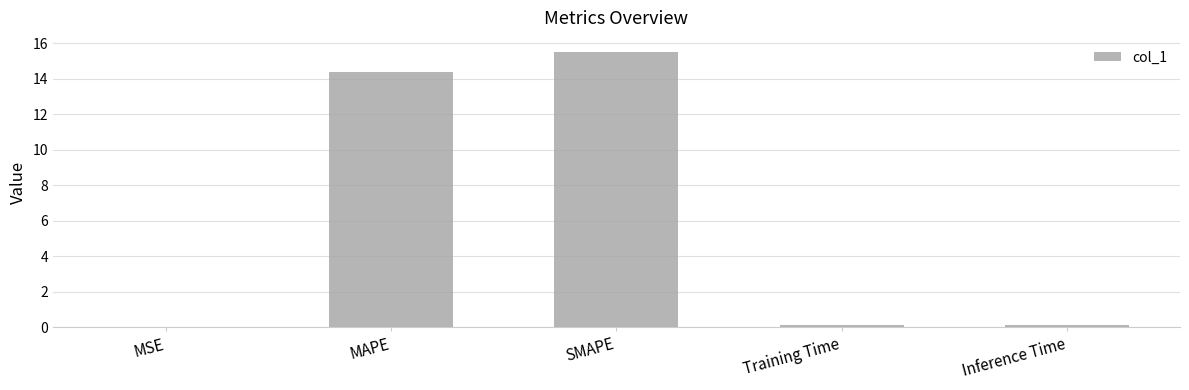

True or false: the data shows 0.0 at MSE.

True